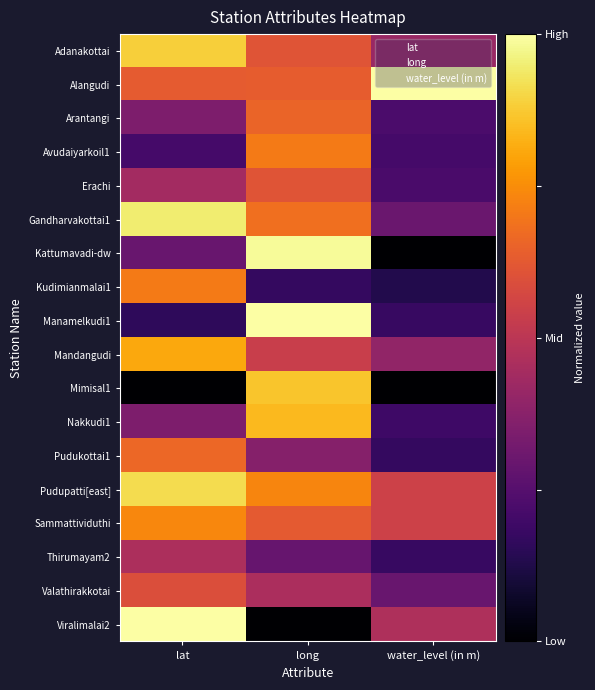

Reading right to left, extract all data points from this chart.

Adanakottai: water_level (in m)=0.4	long=0.6	lat=0.9
Alangudi: water_level (in m)=1.0	long=0.6	lat=0.6
Arantangi: water_level (in m)=0.2	long=0.7	lat=0.3
Avudaiyarkoil1: water_level (in m)=0.2	long=0.7	lat=0.2
Erachi: water_level (in m)=0.2	long=0.6	lat=0.4
Gandharvakottai1: water_level (in m)=0.3	long=0.7	lat=0.9
Kattumavadi-dw: water_level (in m)=0.0	long=1.0	lat=0.3
Kudimianmalai1: water_level (in m)=0.1	long=0.2	lat=0.7
Manamelkudi1: water_level (in m)=0.2	long=1.0	lat=0.2
Mandangudi: water_level (in m)=0.4	long=0.5	lat=0.8
Mimisal1: water_level (in m)=0.0	long=0.9	lat=0.0
Nakkudi1: water_level (in m)=0.2	long=0.8	lat=0.3
Pudukottai1: water_level (in m)=0.2	long=0.4	lat=0.7
Pudupatti[east]: water_level (in m)=0.5	long=0.7	lat=0.9
Sammattividuthi: water_level (in m)=0.5	long=0.6	lat=0.7
Thirumayam2: water_level (in m)=0.2	long=0.3	lat=0.5
Valathirakkotai: water_level (in m)=0.3	long=0.5	lat=0.6
Viralimalai2: water_level (in m)=0.5	long=0.0	lat=1.0